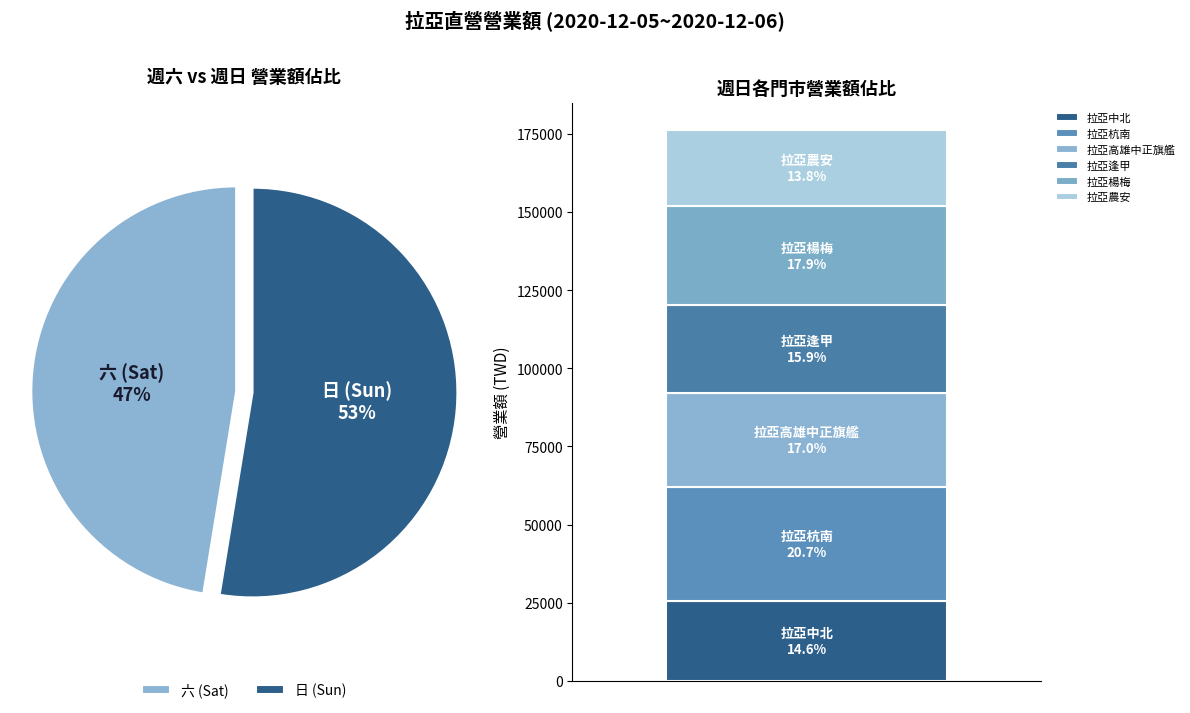

True or false: 拉亞逢甲(六) accounts for 22% of the total.

False